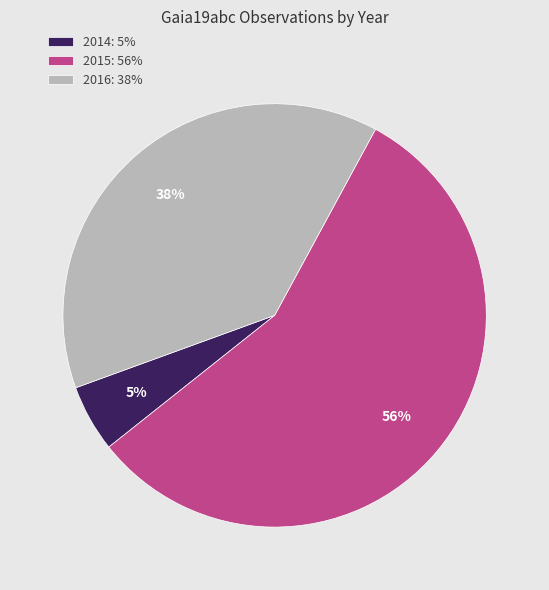

True or false: 2016: 38% accounts for 38% of the total.

True